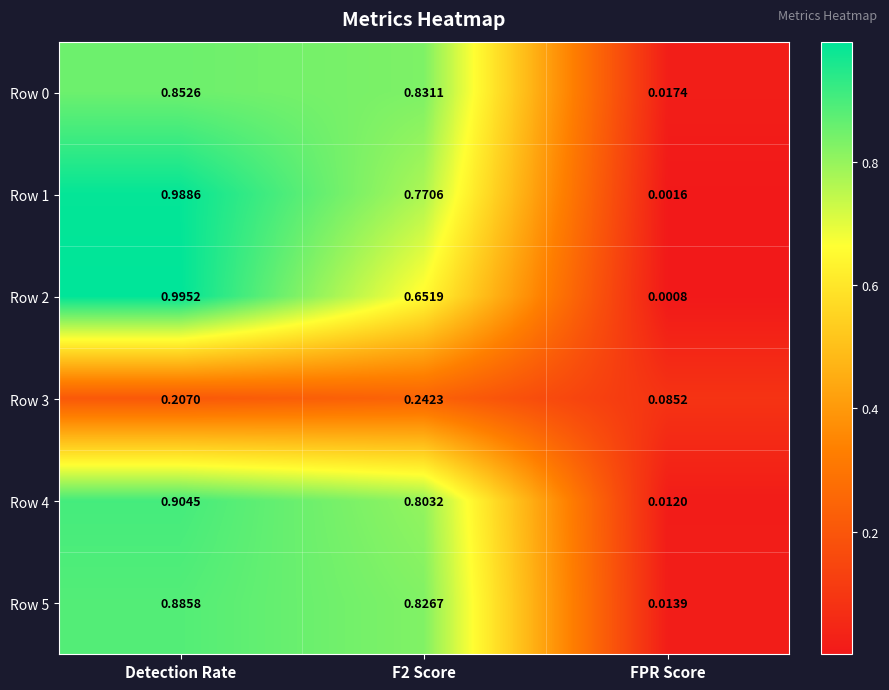

Which category has the lowest value in the Row 0 series?

FPR Score